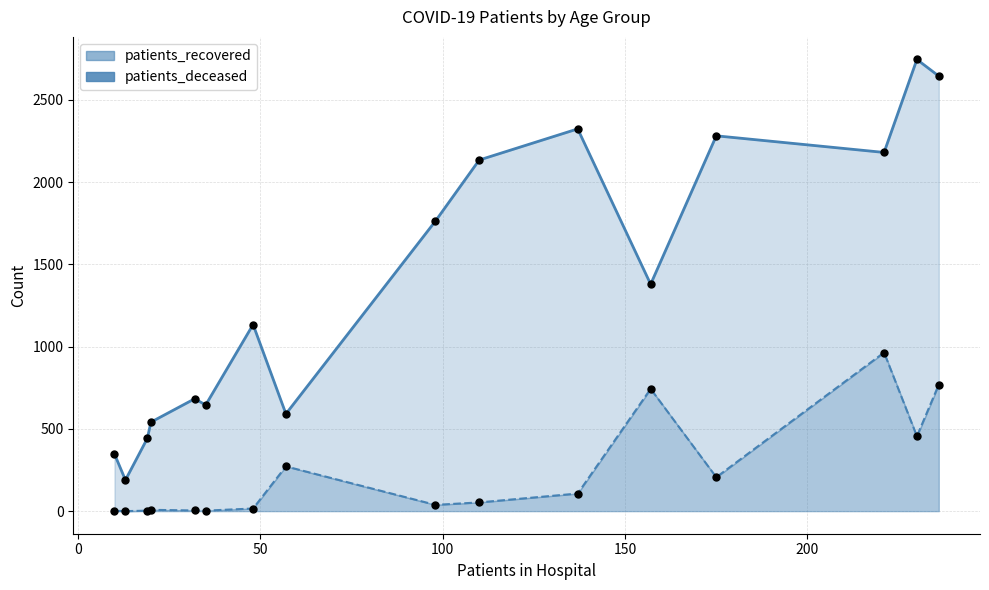

Is the value of patients_recovered at 20-24 greater than the value of patients_deceased at 70-74?

No